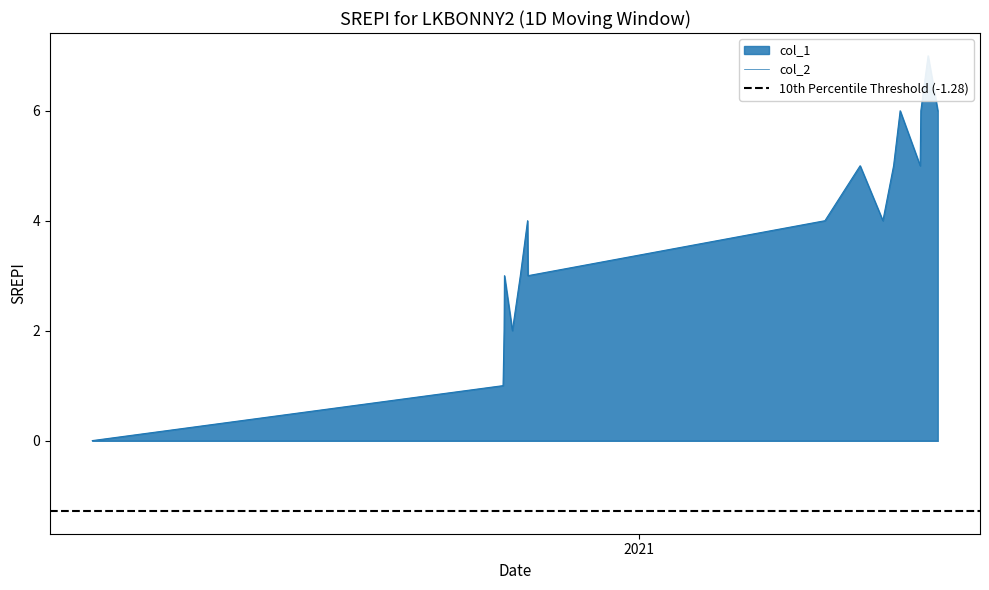

True or false: the data has more than 1 interior local peaks.

True